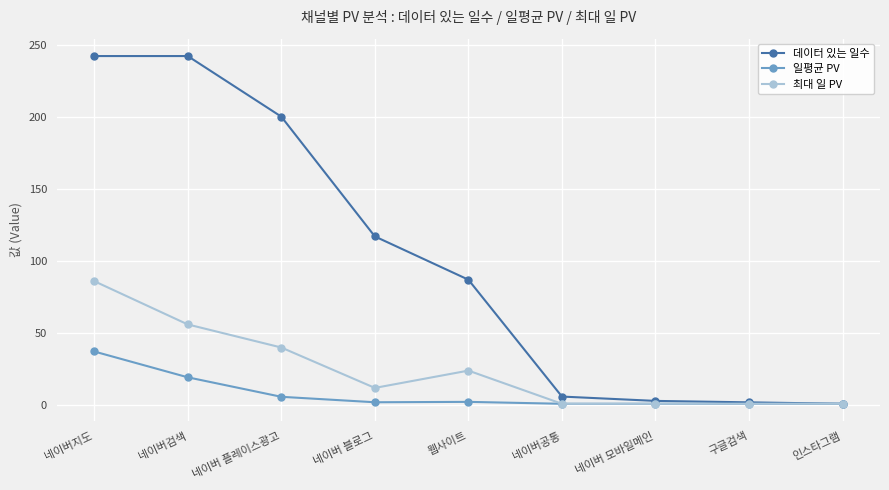

What is the label of the 1st point from the left?

네이버지도